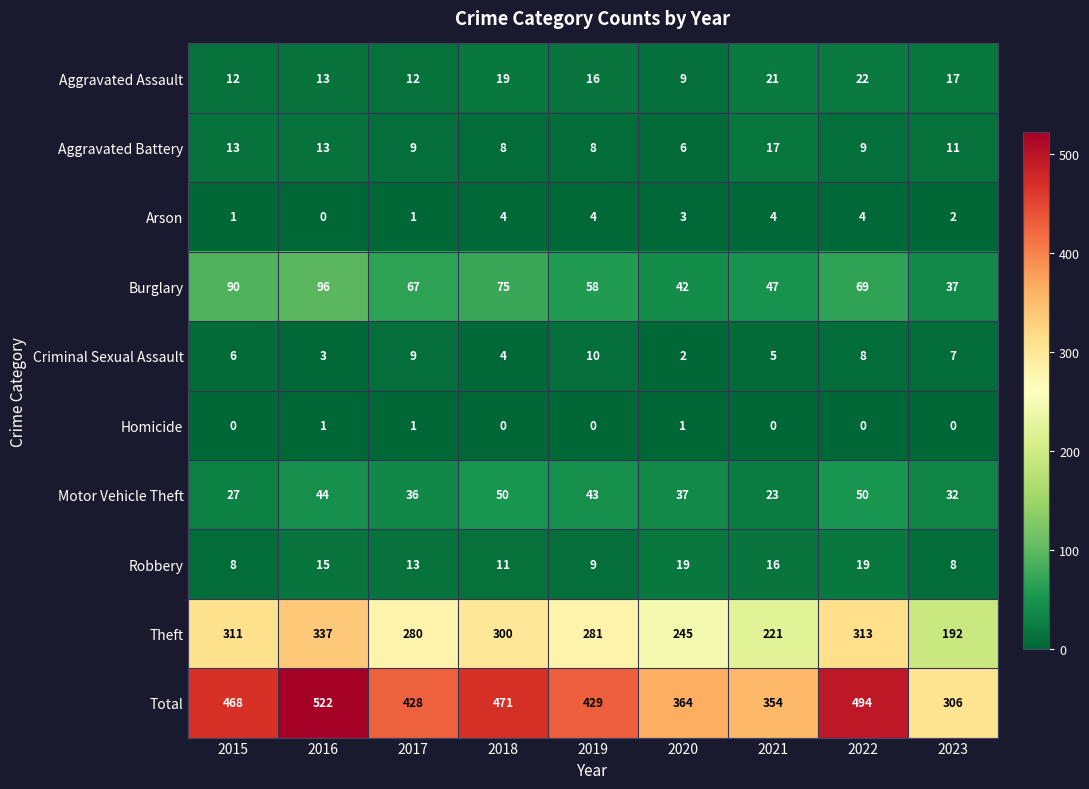

Which series has the widest spread of values?

Total